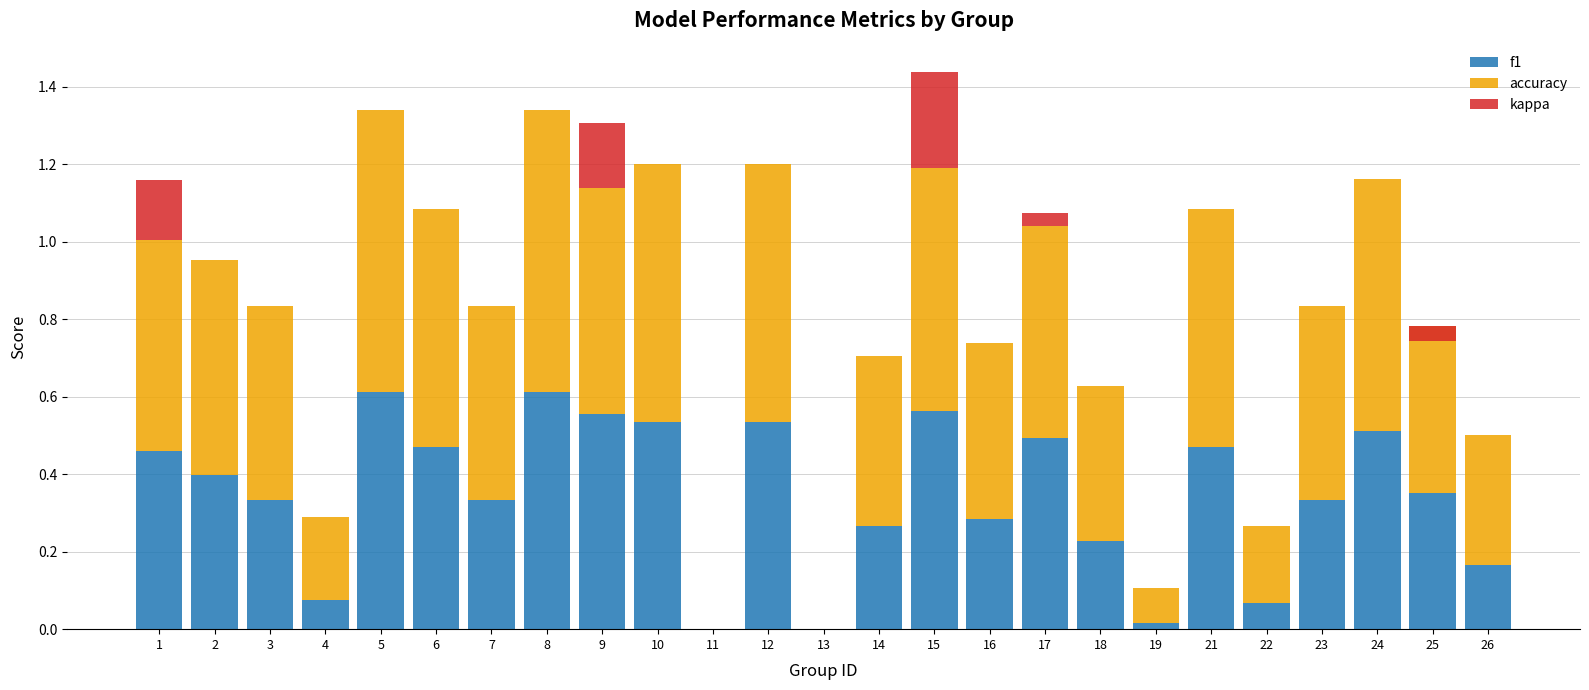

What is the sum of all accuracy values?

11.6